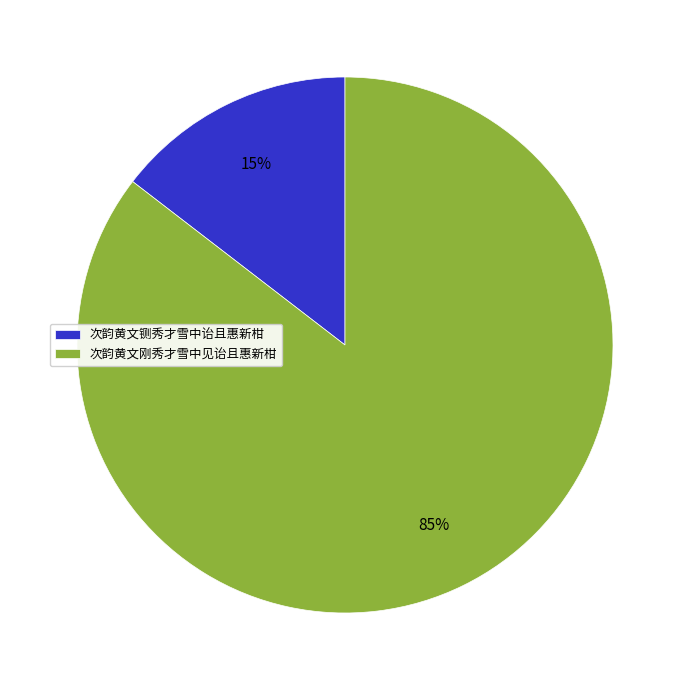

Is it true that 次韵黄文铡秀才雪中诒且惠新柑 is 15% of the pie?

True